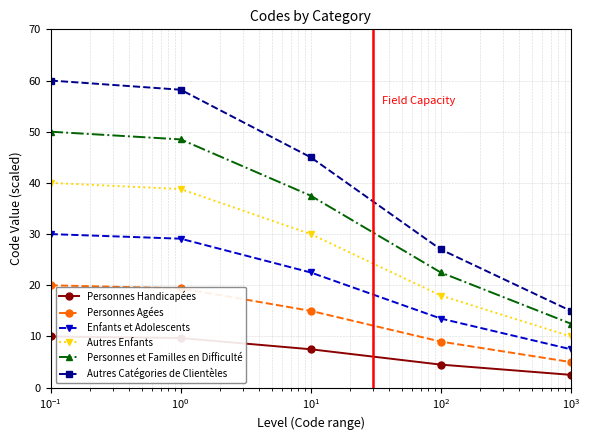

Which series has the largest total across all categories?

Autres Catégories de Clientèles